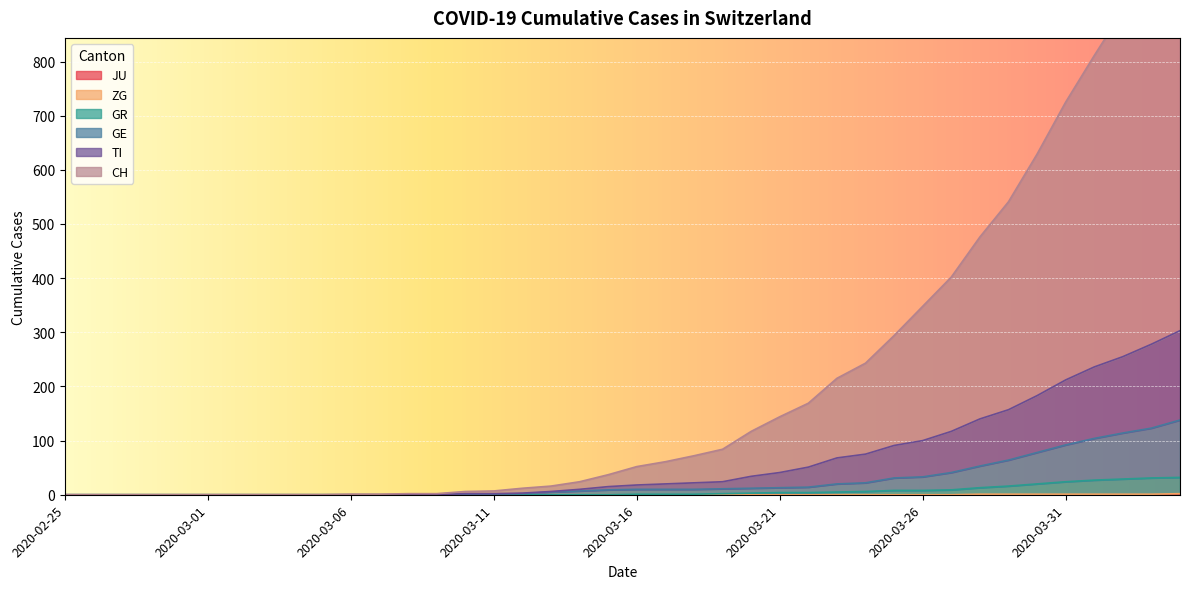

True or false: CH and ZG cross at least once.

False